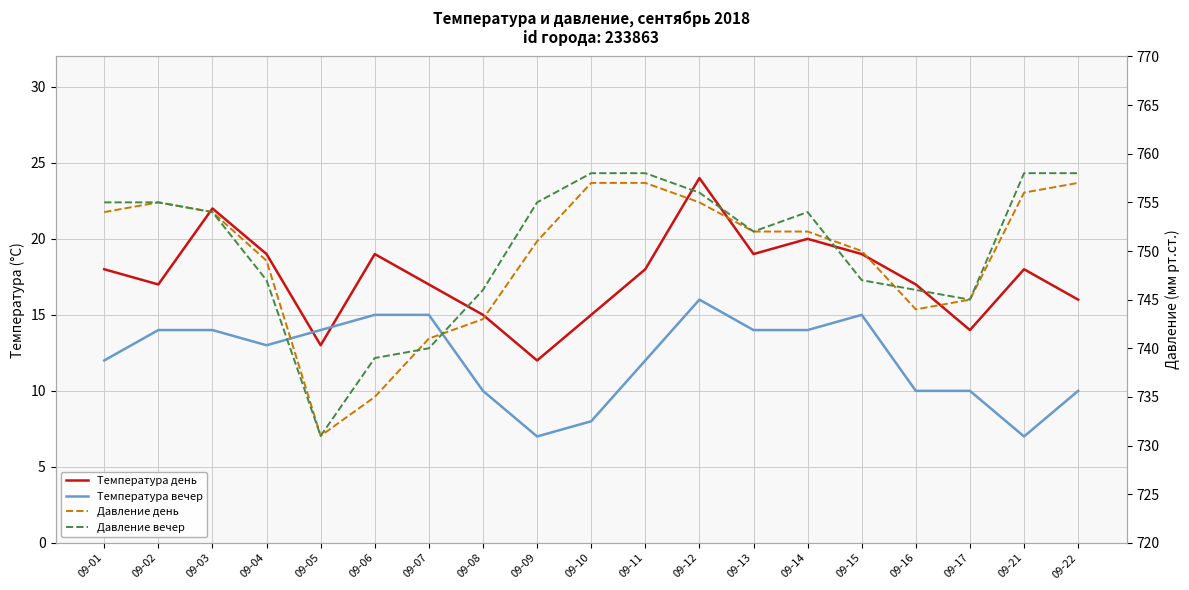

How many interior local valleys does the Температура день series have?

5